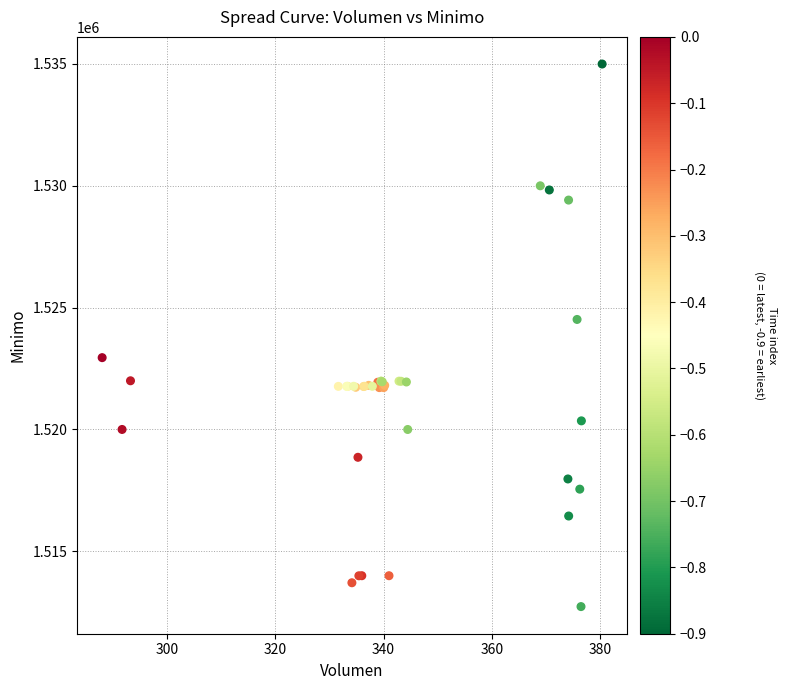

What Y value in the scatter plot is closest to 1523862?

1524513